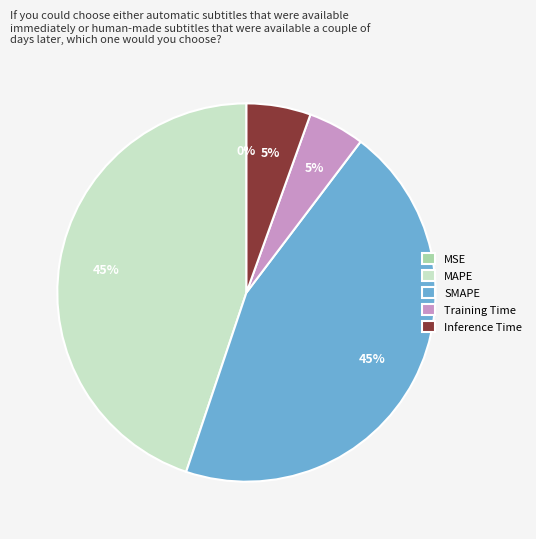

Does Training Time represent more than half of the total?

No